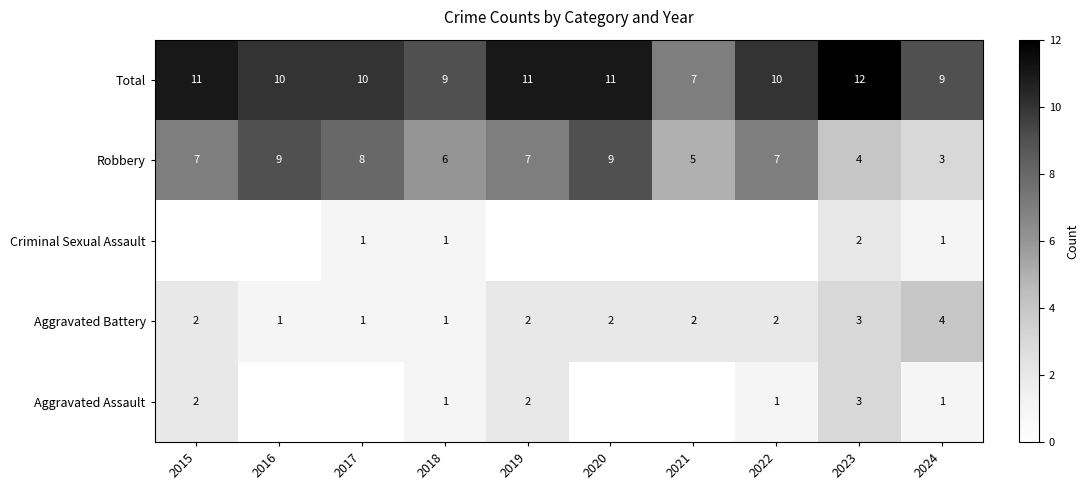

Is the value of Robbery at 2024 greater than the value of Criminal Sexual Assault at 2017?

Yes